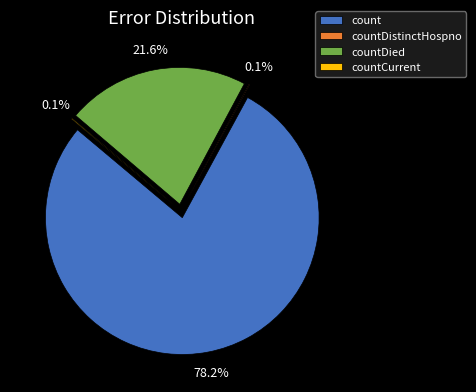

What is the ratio of the value at countDied to the value at count?

0.3